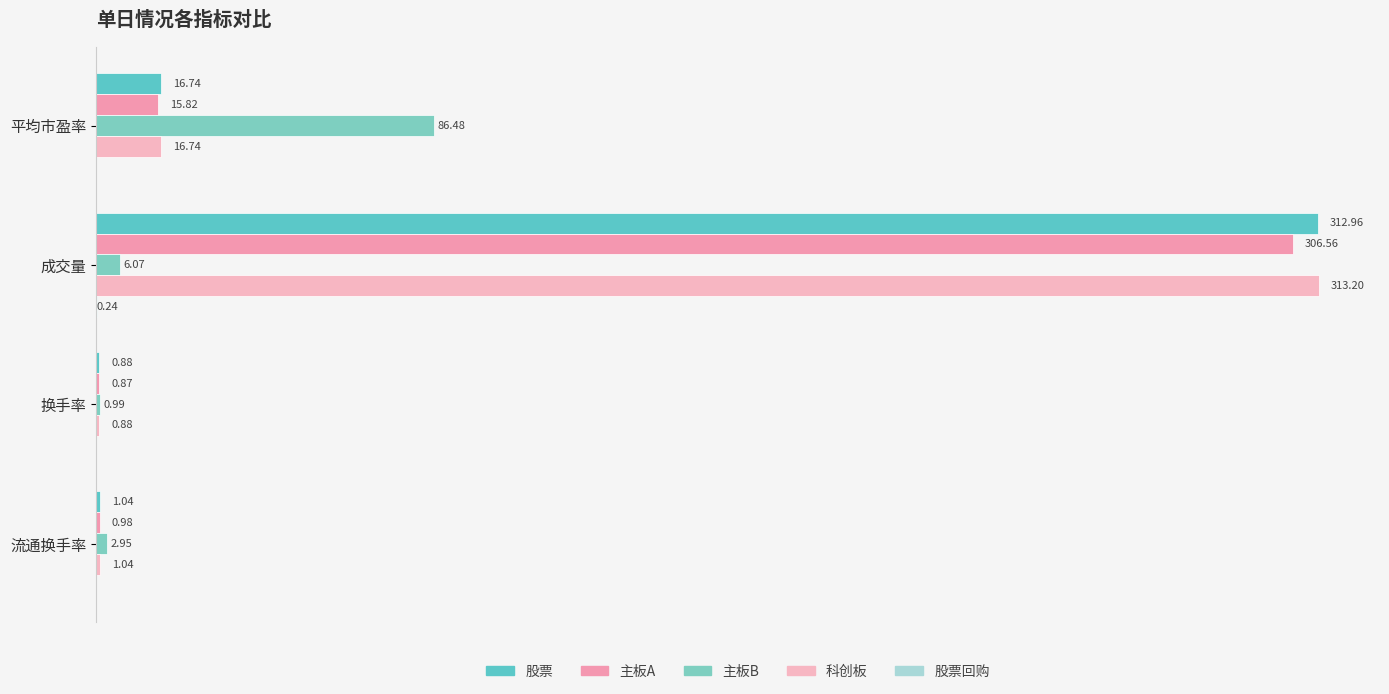

How many bars are there in total?

20